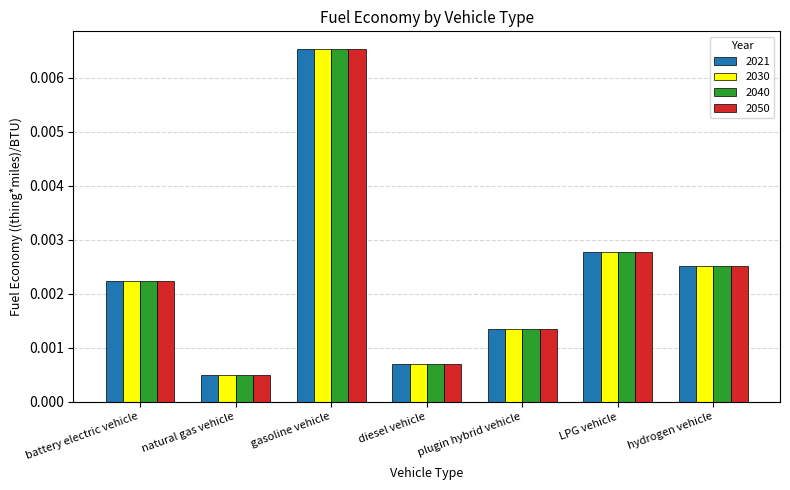

List the labels in order of 2021 value, smallest first.

natural gas vehicle, diesel vehicle, plugin hybrid vehicle, battery electric vehicle, hydrogen vehicle, LPG vehicle, gasoline vehicle